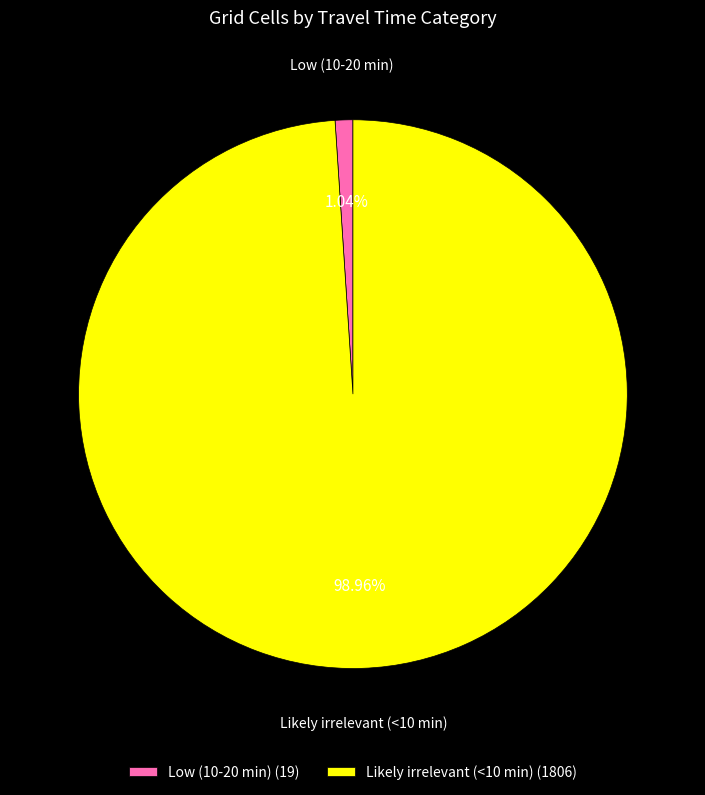

The Low (10-20 min) slice represents 1% of the pie. True or false?

True